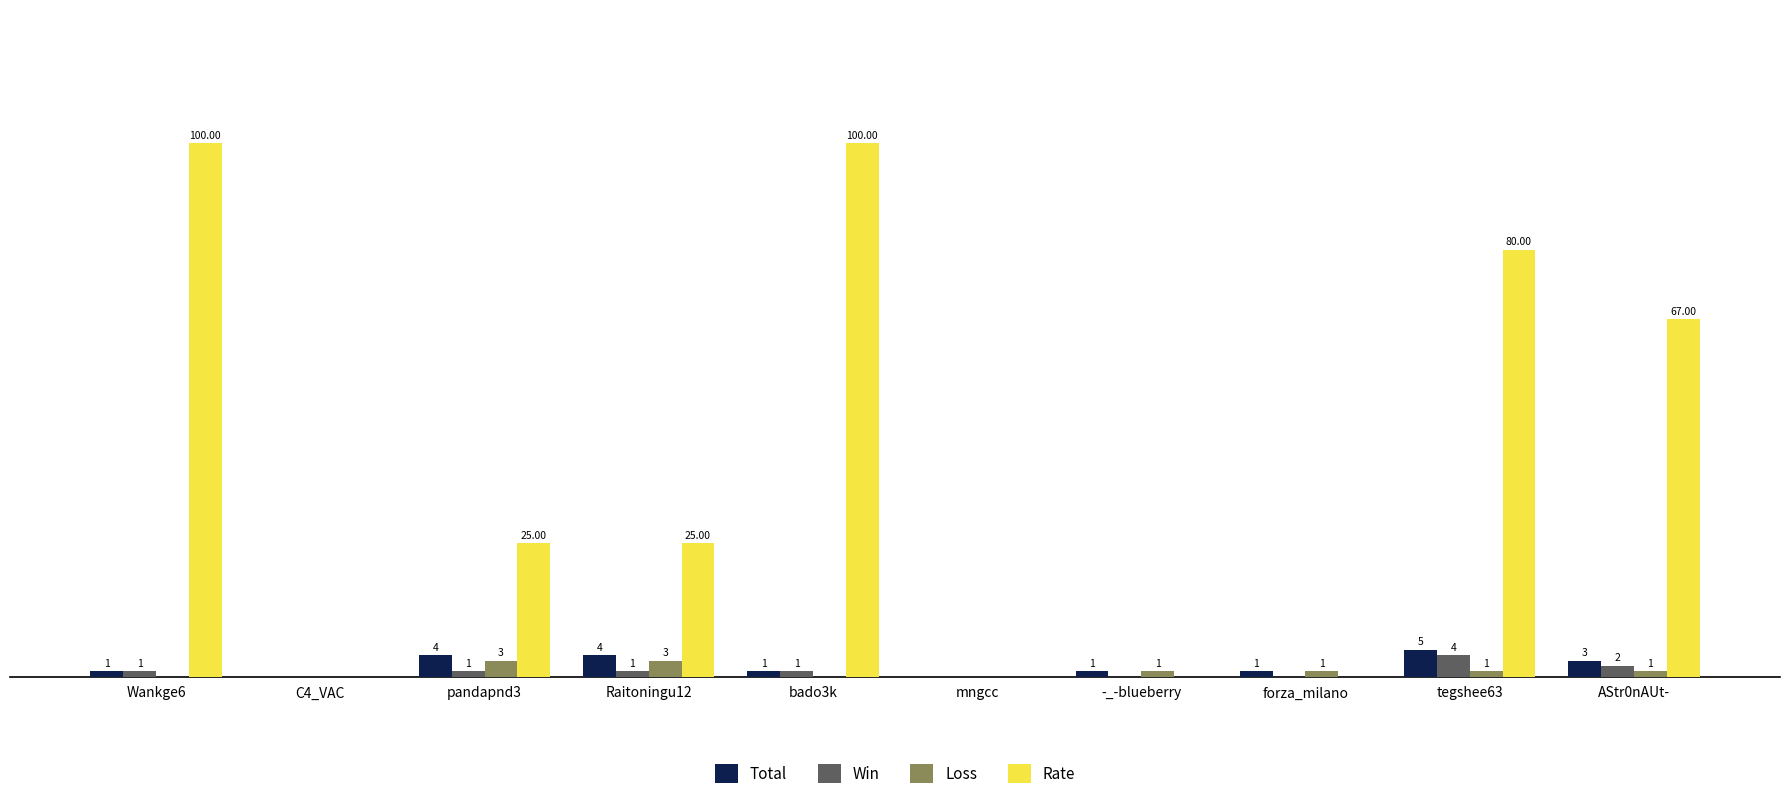

Between forza_milano and tegshee63, which series saw the biggest shift?

Rate